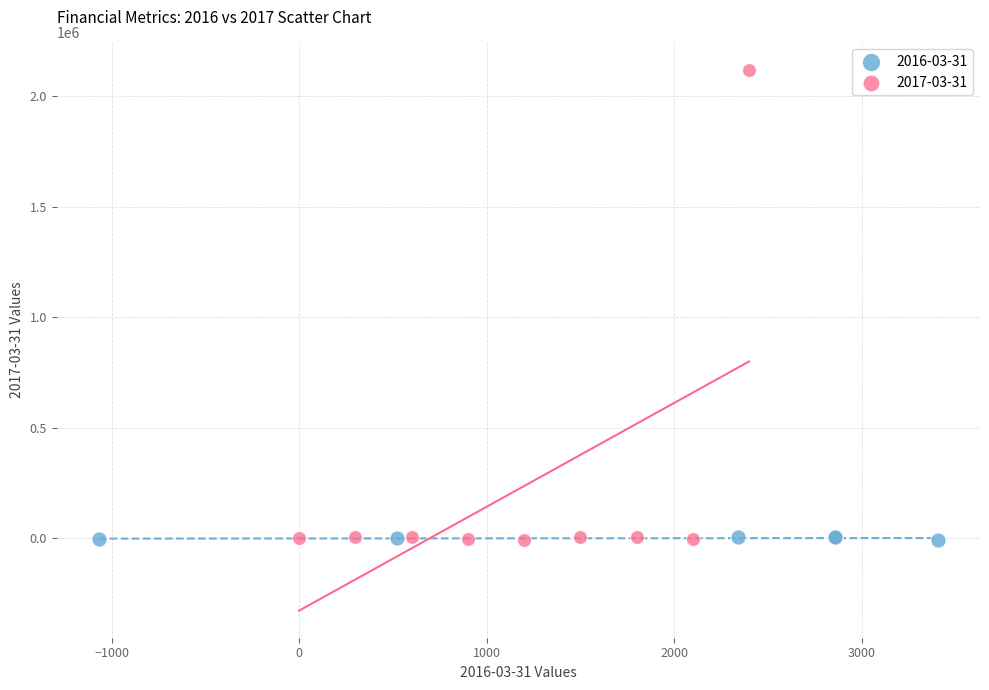

Which series reaches the maximum Y coordinate?

2017-03-31